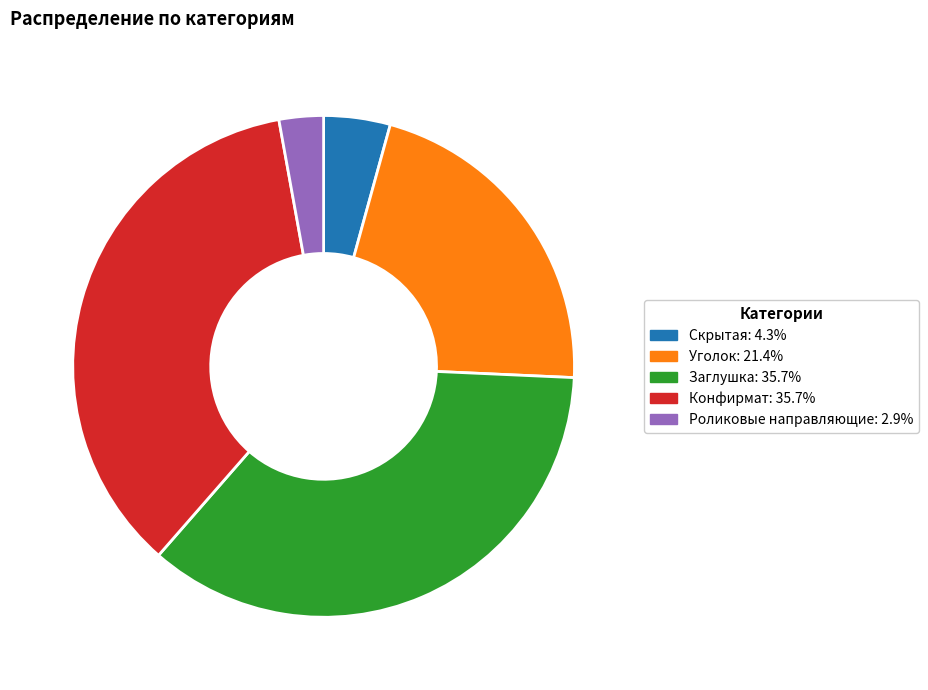

Between Заглушка and Уголок, which is larger?

Заглушка